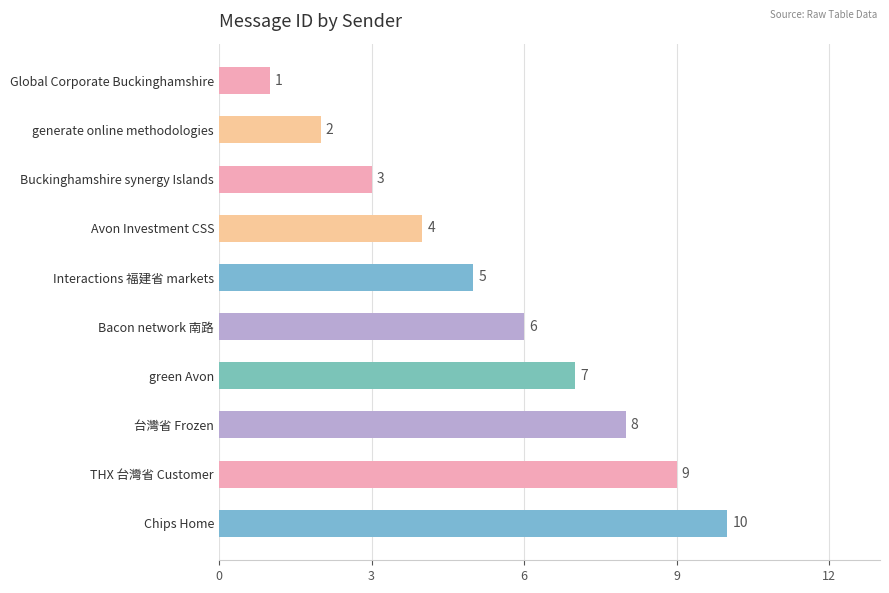

What is the maximum value shown in the chart?

10